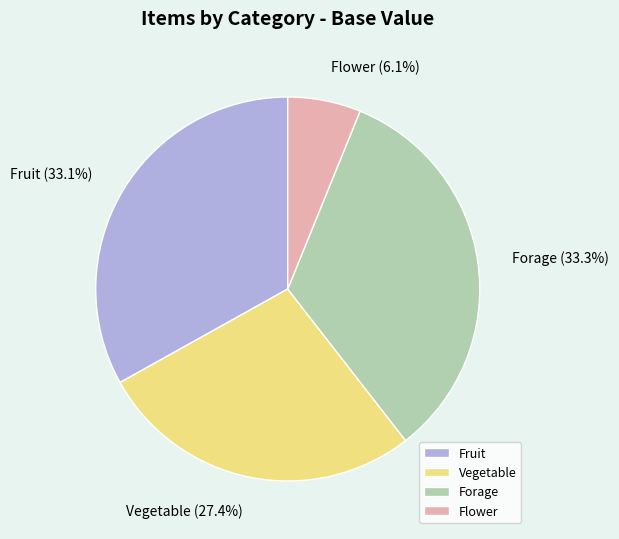

Do Vegetable and Fruit together represent more than half of the pie?

Yes